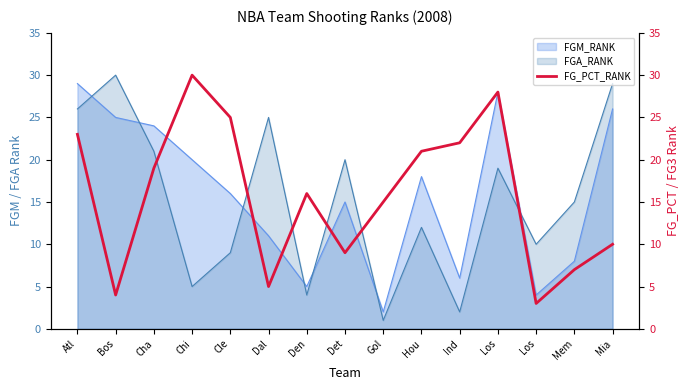

At which category does the data reach its first local peak?

Chi